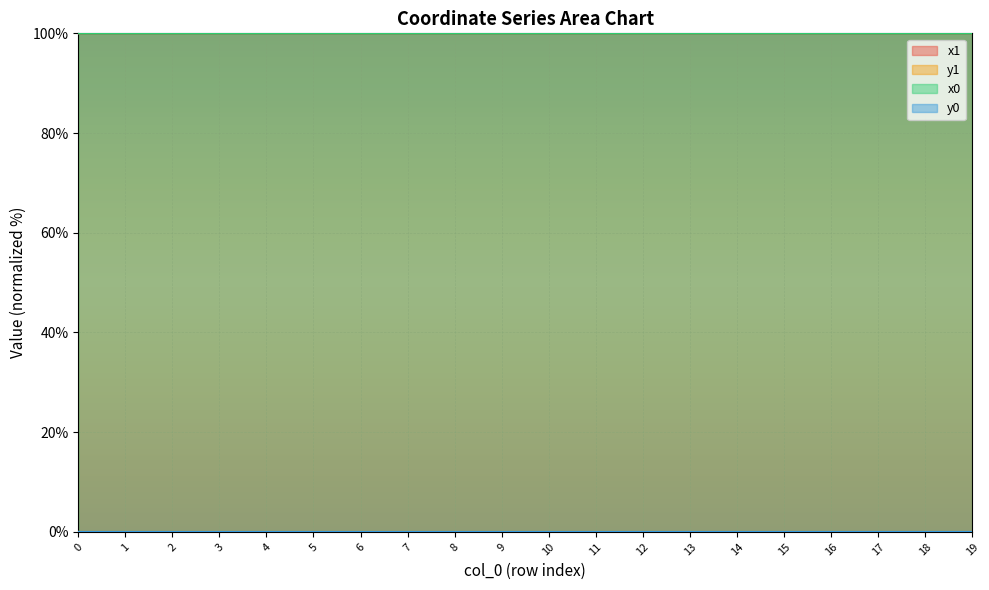

Which series has the largest range (max minus min)?

y0